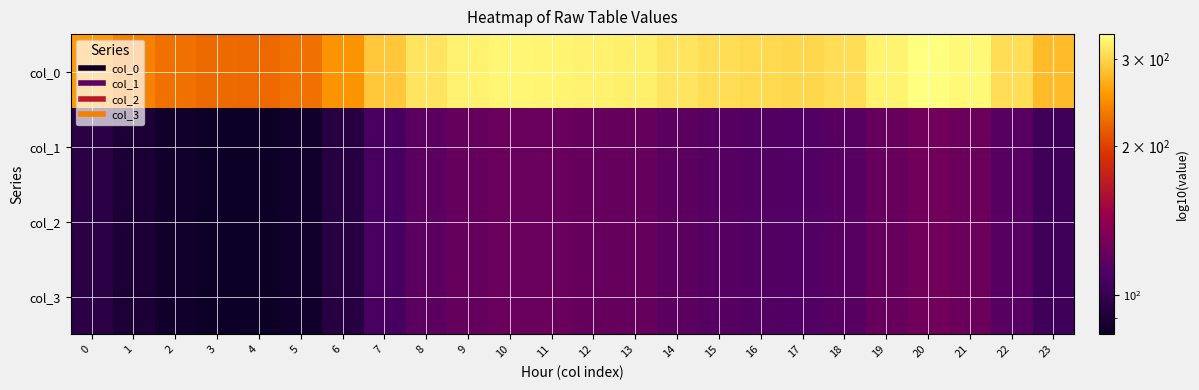

Which label corresponds to the largest value in the chart?

20